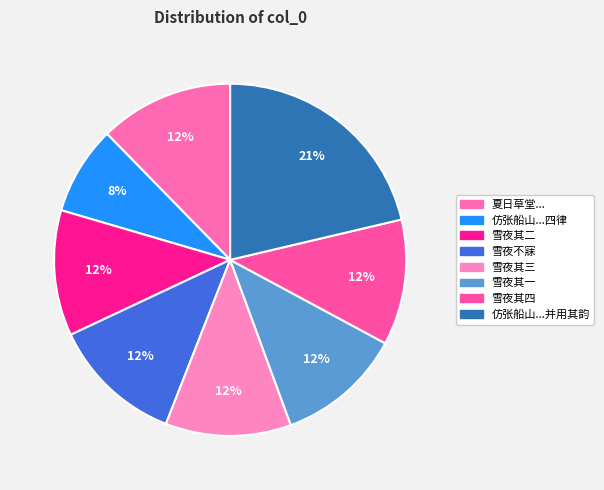

Which slice is the largest?

仿张船山佛前饮酒浩然有得四律并用其韵